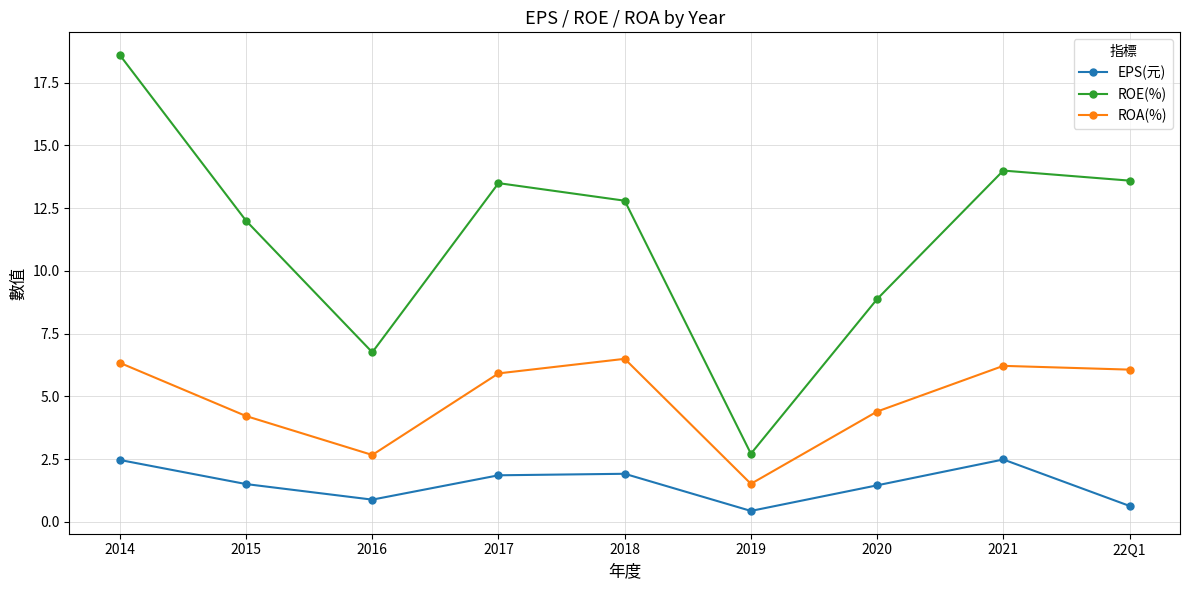

True or false: ROA(%) and EPS(元) cross at least once.

False